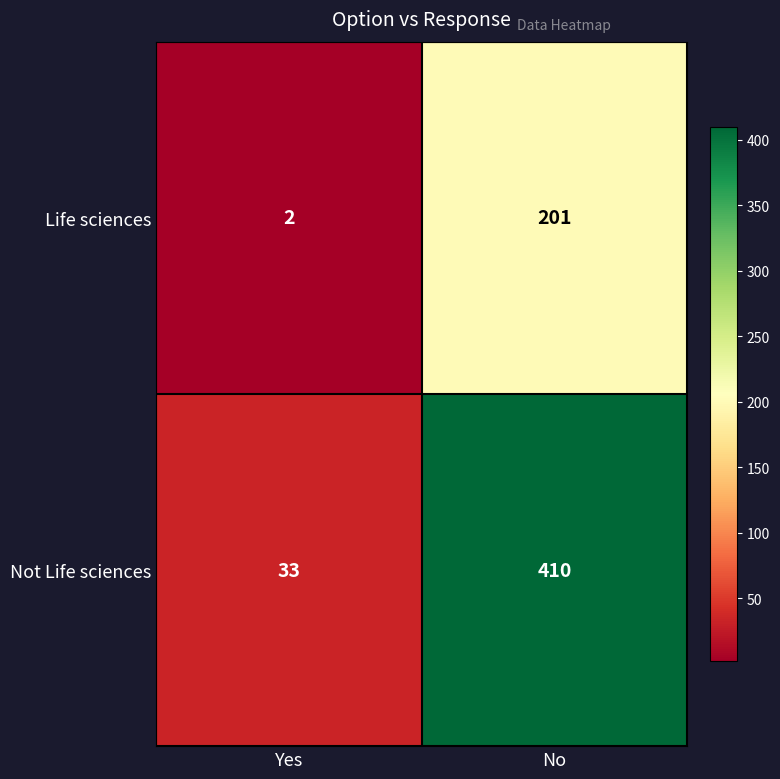

What is the spread (max minus min) of values at No?

209